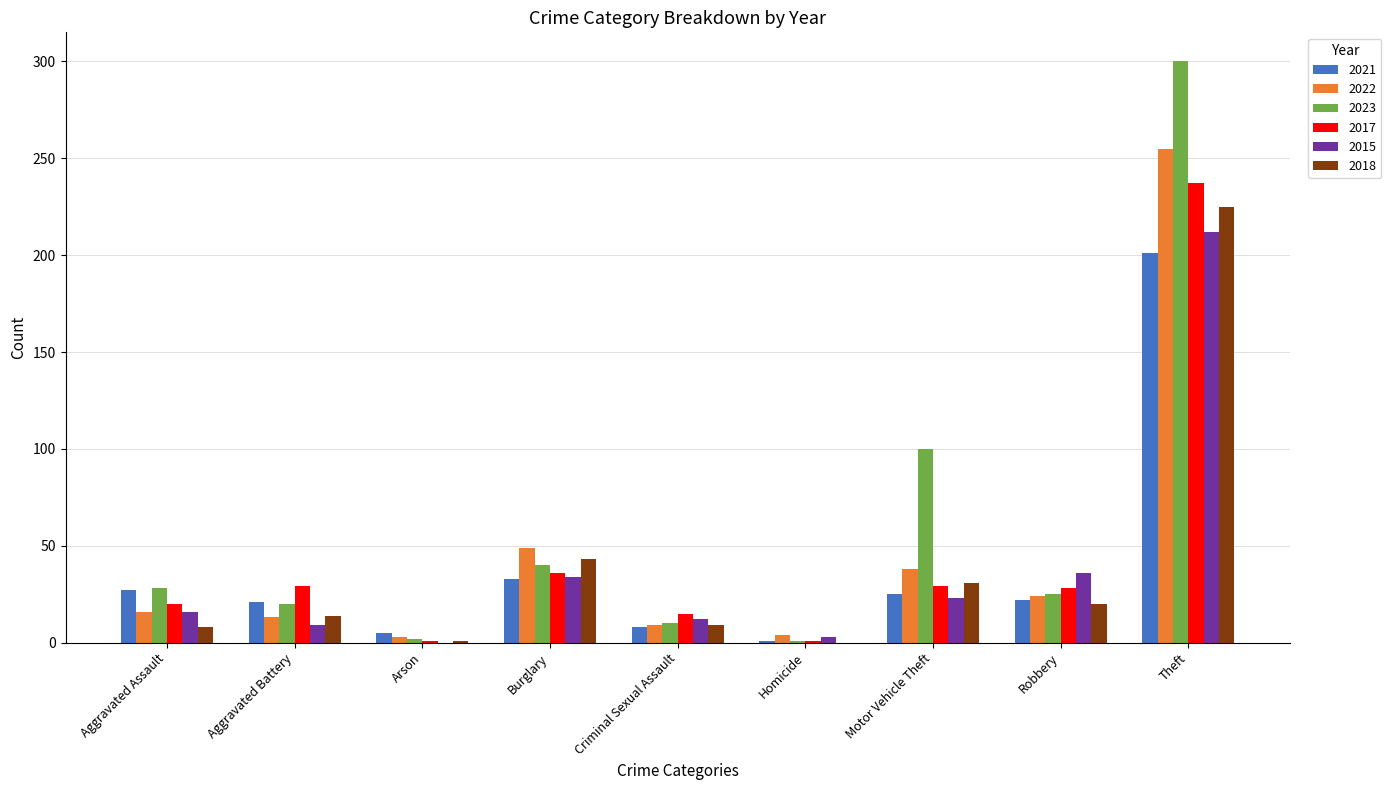

What is the maximum value shown in the chart?

300